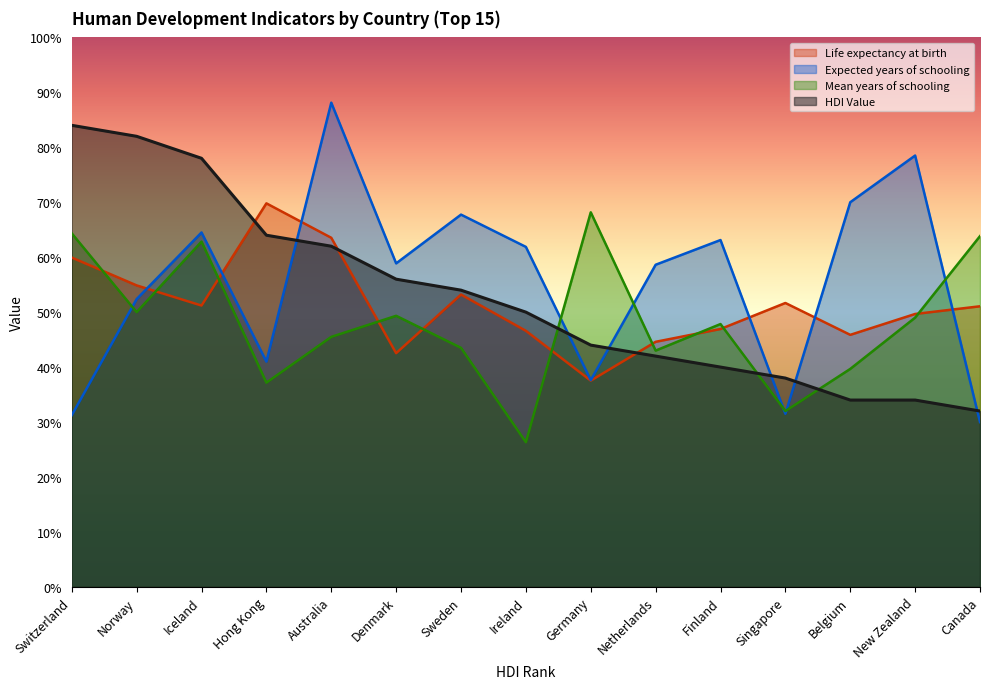

Read the Expected years of schooling value at Finland.

63.1